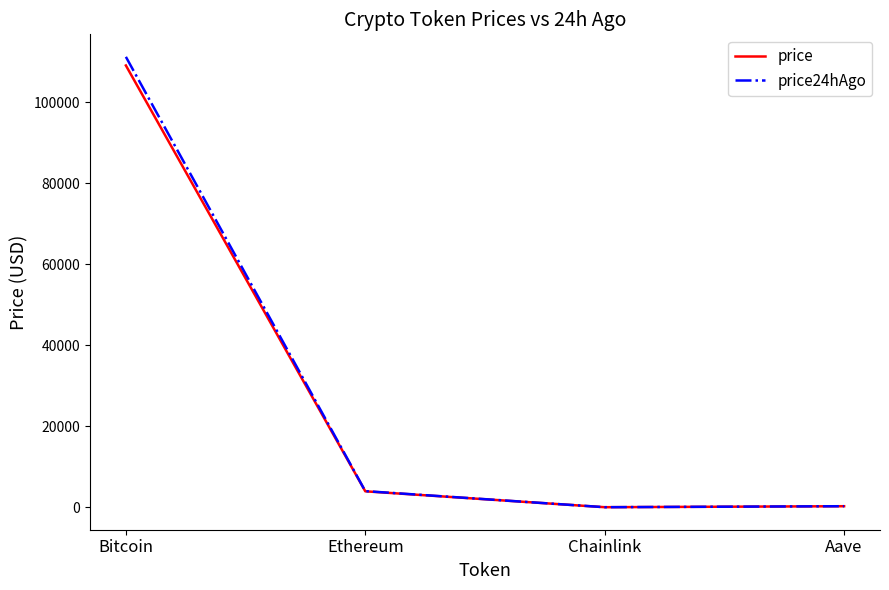

At which label is price24hAgo closest to 55603?

Ethereum